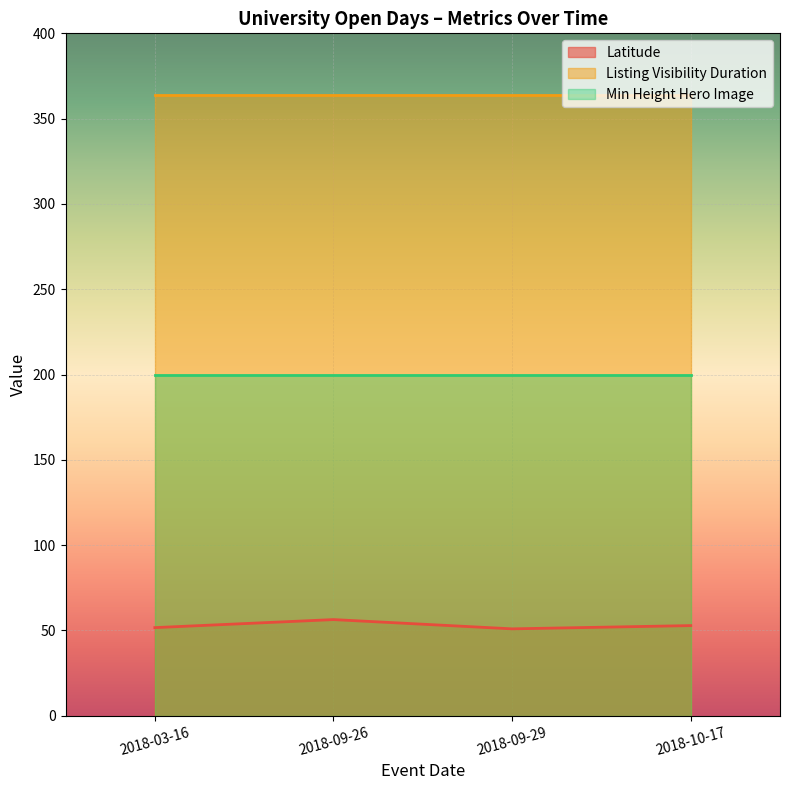

True or false: Listing Visibility Duration and Latitude cross at least once.

False